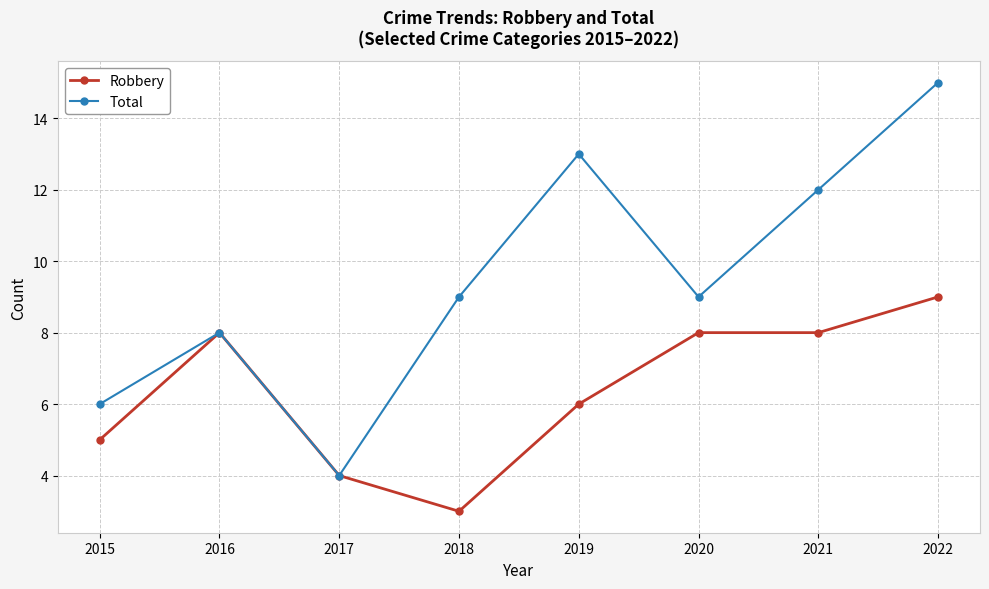

Reading left to right, list all the values displayed in this chart.

Robbery: 2015=5	2016=8	2017=4	2018=3	2019=6	2020=8	2021=8	2022=9
Total: 2015=6	2016=8	2017=4	2018=9	2019=13	2020=9	2021=12	2022=15